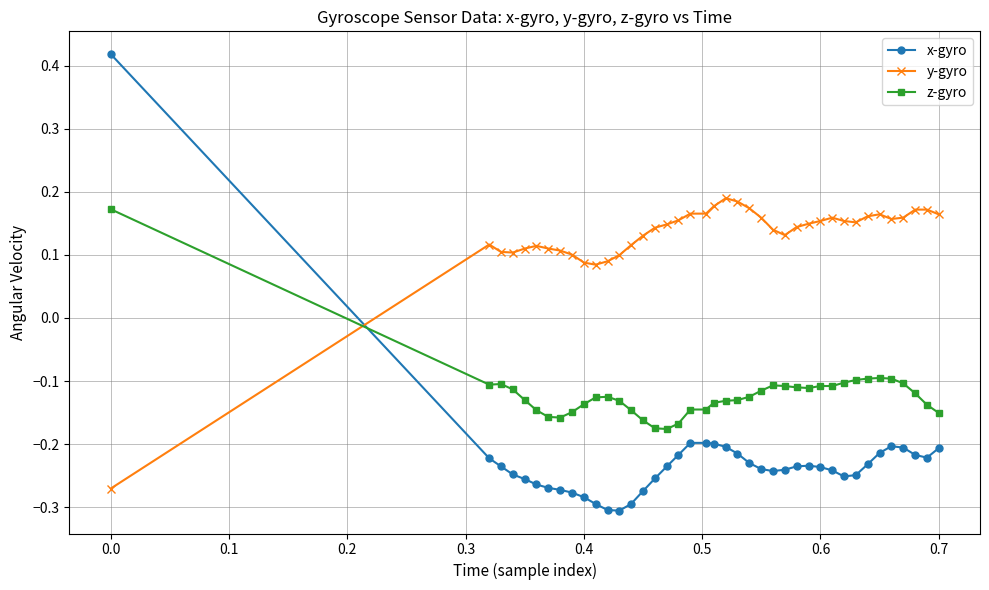

At how many categories does at least one series exceed 0?

40